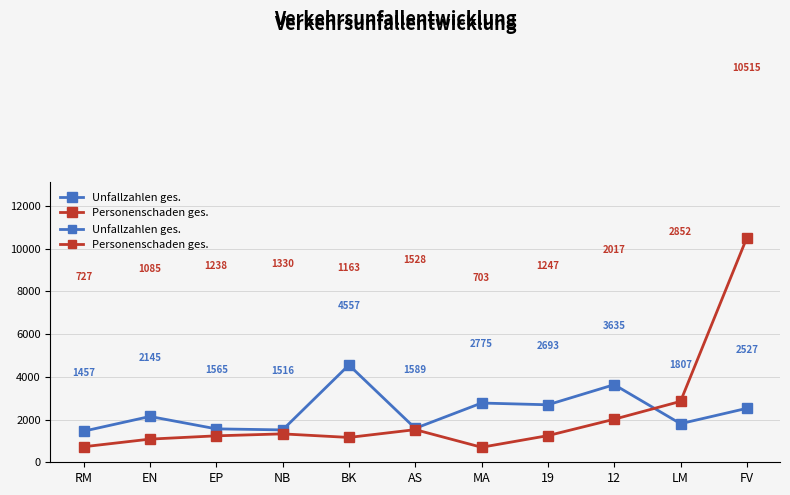

What is the total value across all series at FV?

13042.8